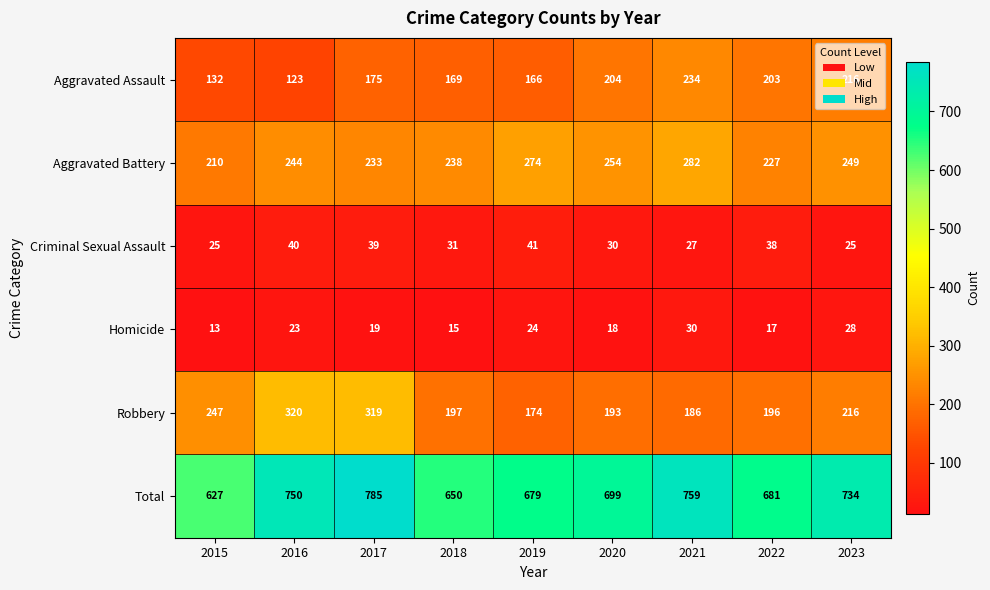

Which series has the widest spread of values?

Total